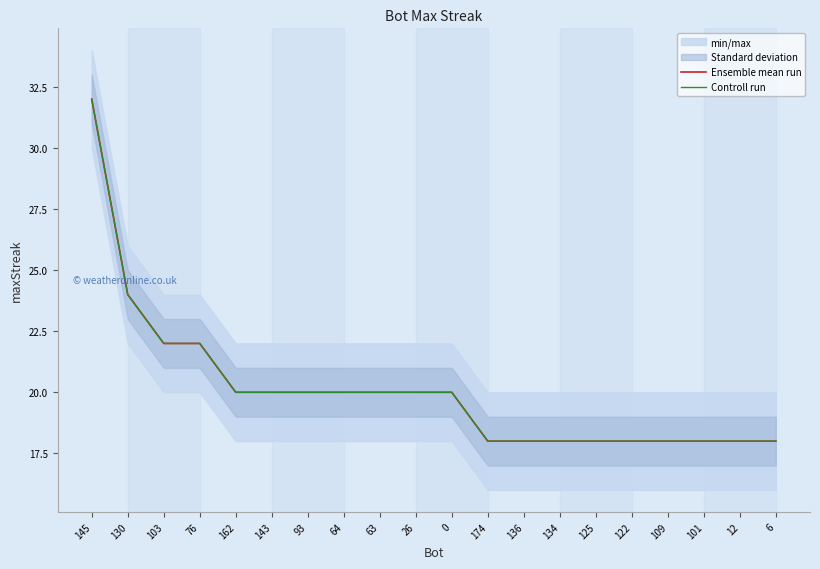

Reading left to right, extract all data points from this chart.

Ensemble mean run: 145=32	130=24	103=22	76=22	162=20	143=20	93=20	64=20	63=20	26=20	0=20	174=18	136=18	134=18	125=18	122=18	109=18	101=18	12=18	6=18
Controll run: 145=32	130=24	103=22	76=22	162=20	143=20	93=20	64=20	63=20	26=20	0=20	174=18	136=18	134=18	125=18	122=18	109=18	101=18	12=18	6=18